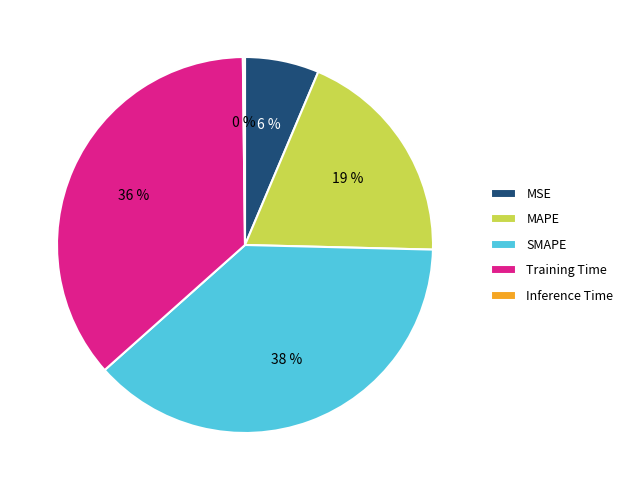

The MSE slice represents 14% of the pie. True or false?

False